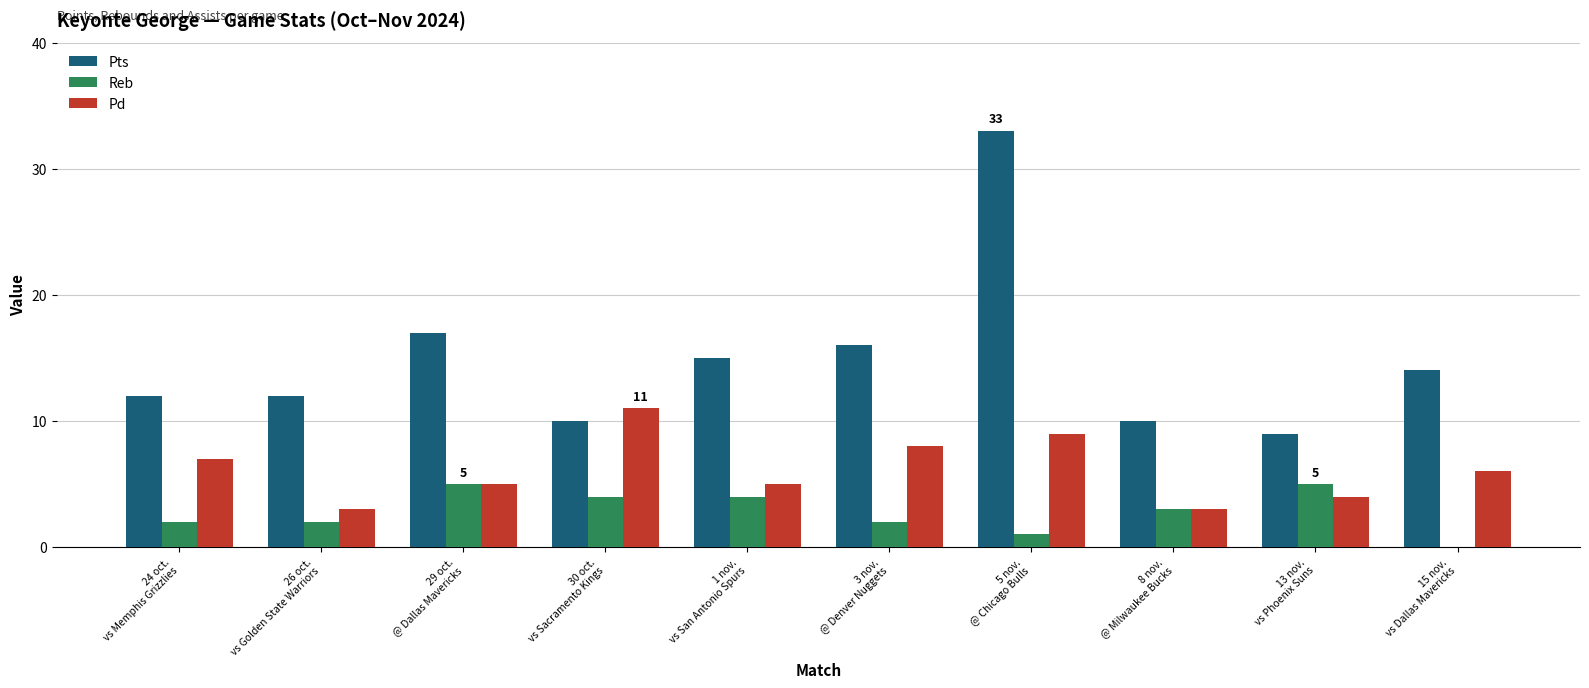

Does the chart contain stacked bars?

No